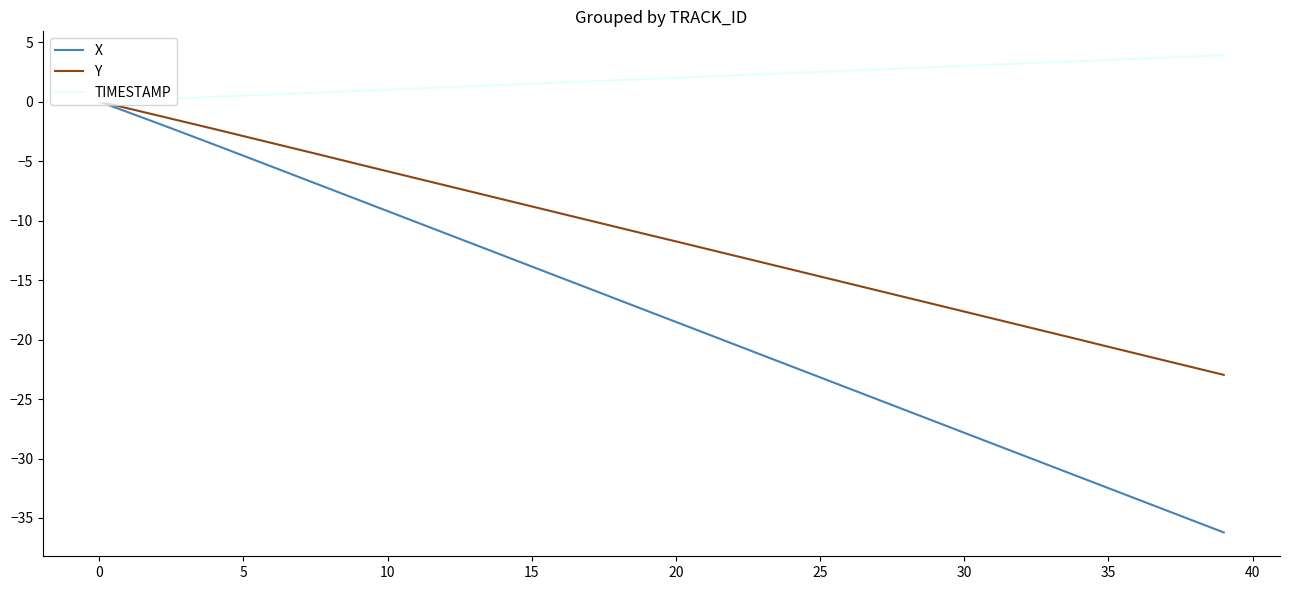

What is the maximum value for TIMESTAMP?

3.9